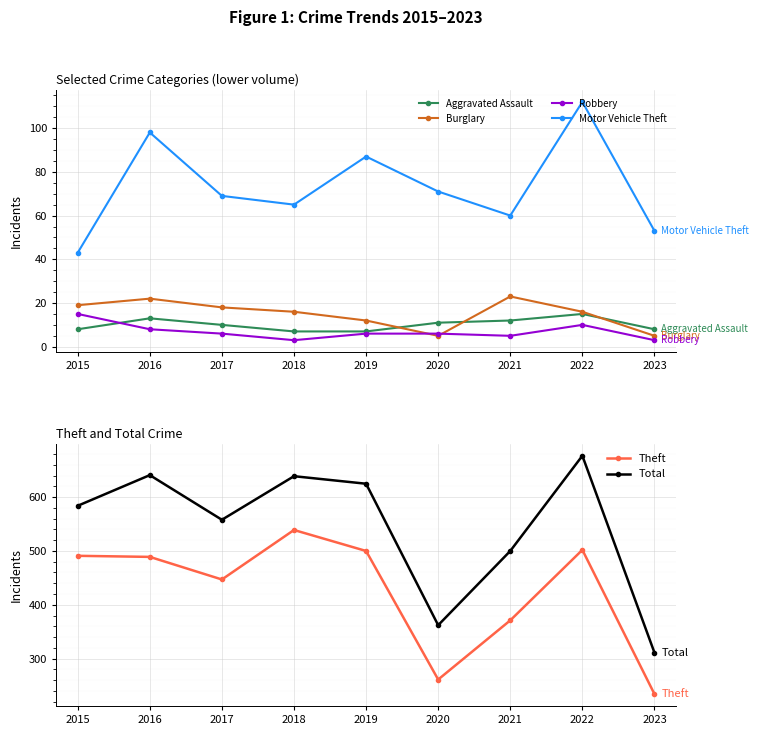

True or false: Theft has a value of 280 at 2018.

False